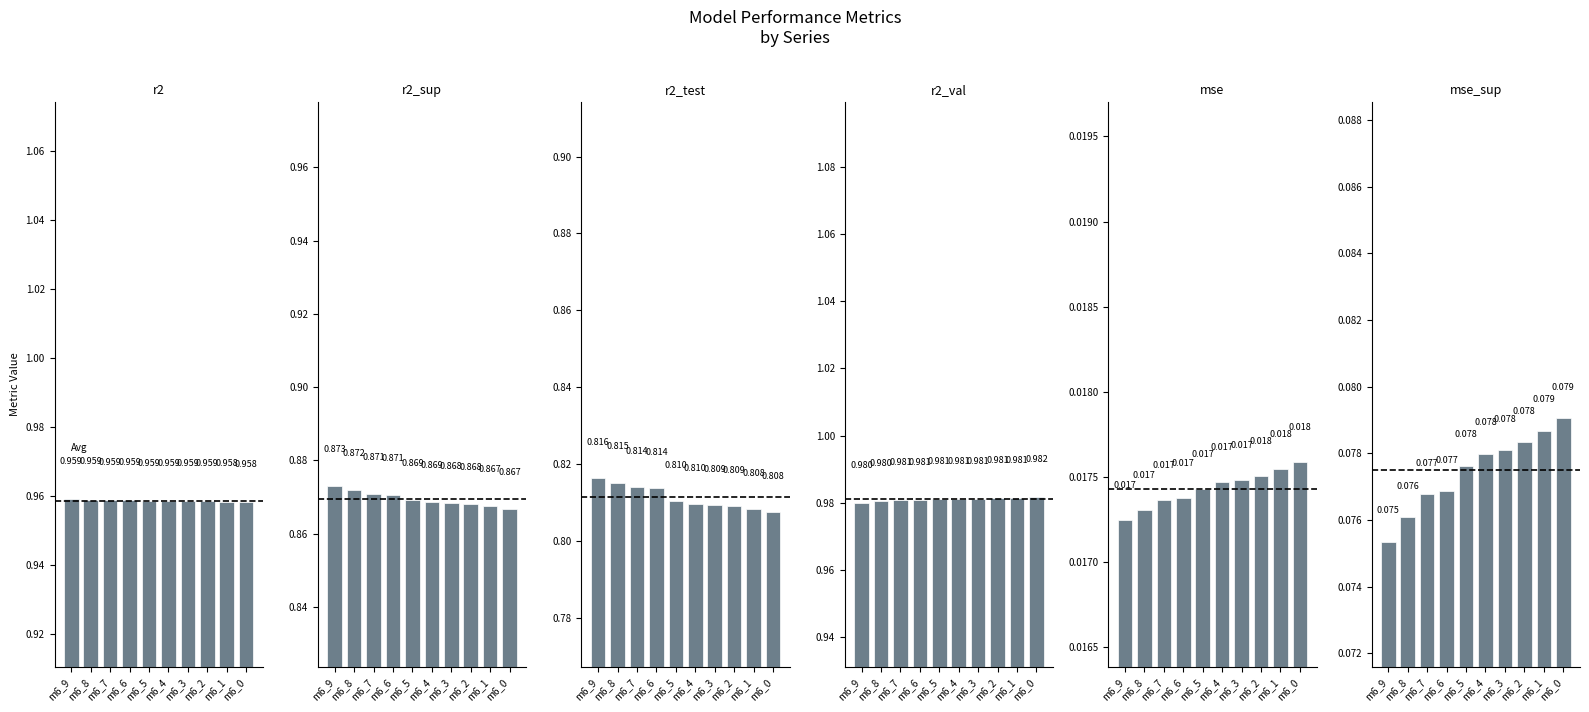

Count the r2 values in the range 0 to 1.

10